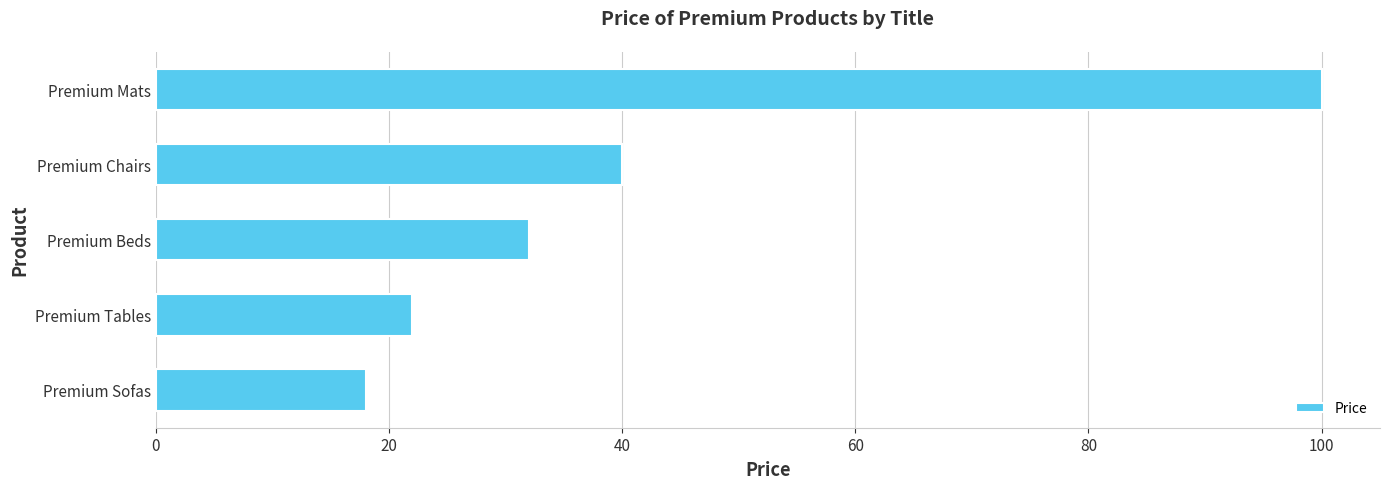

Rank the categories by value from highest to lowest.

Premium Mats, Premium Chairs, Premium Beds, Premium Tables, Premium Sofas